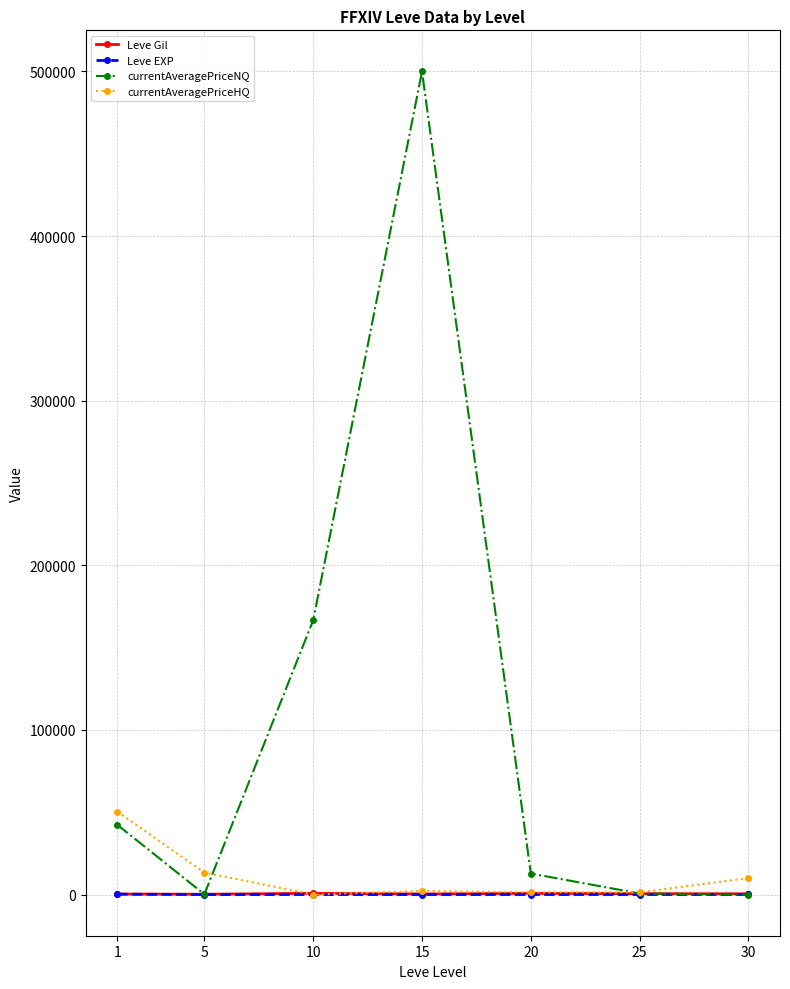

How many categories are shown in the chart?

7